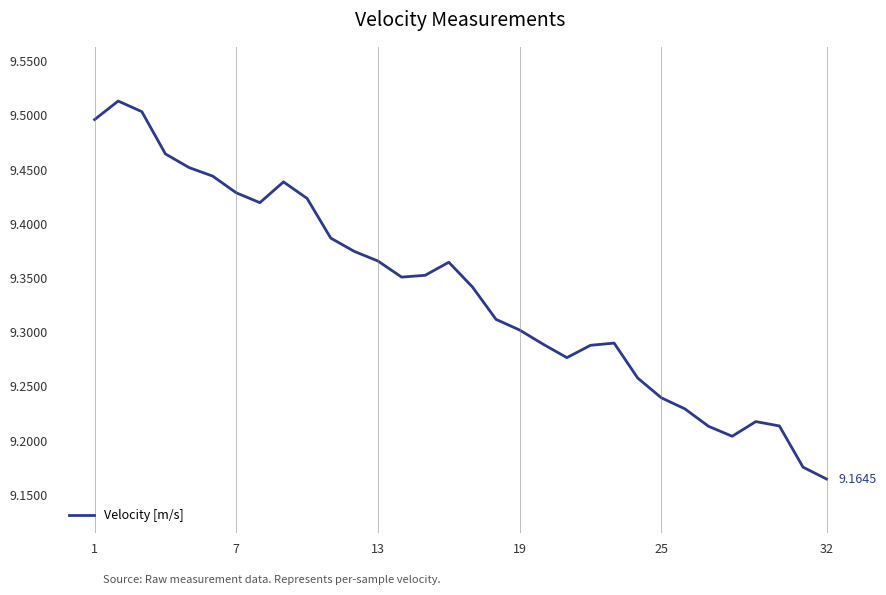

What is the difference between the maximum and minimum values?

0.3